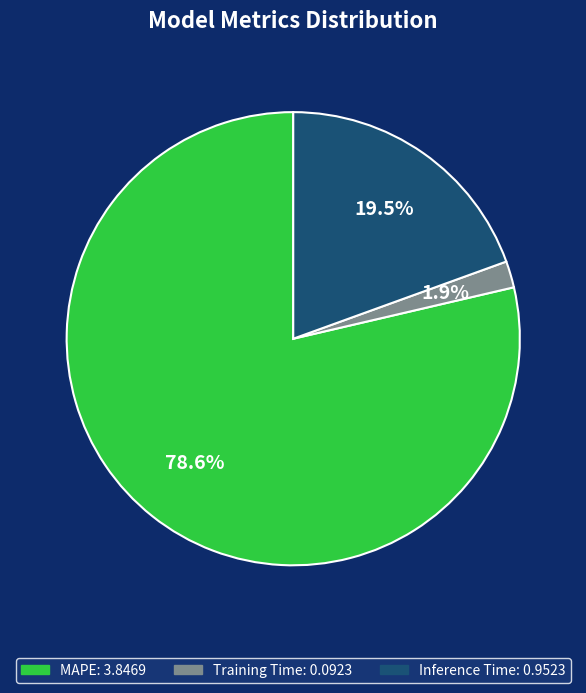

To the nearest percent, what is the difference between the largest and smallest slice percentages?

77%